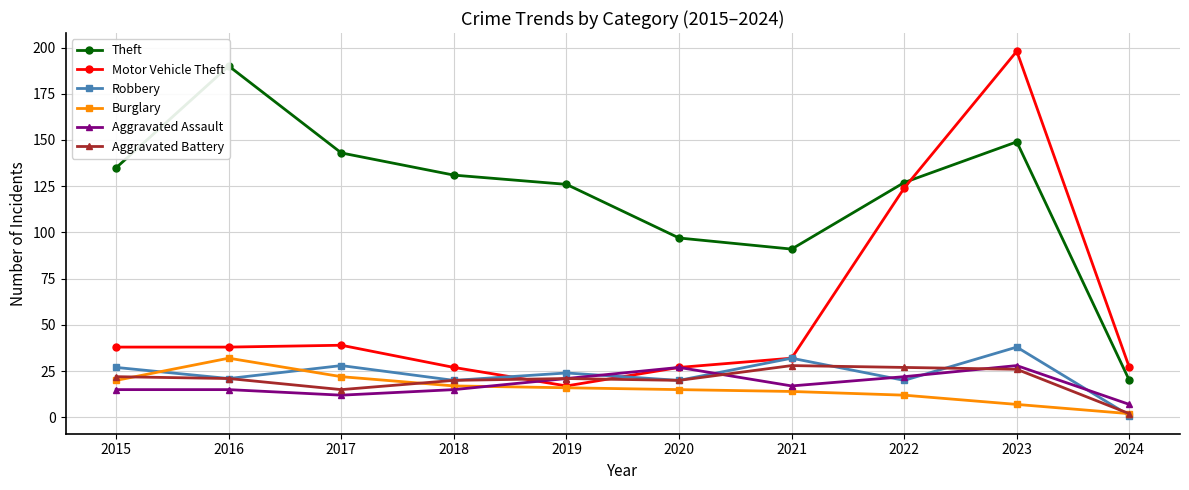

Reading left to right, extract all data points from this chart.

Theft: 135	190	143	131	126	97	91	127	149	20
Motor Vehicle Theft: 38	38	39	27	17	27	32	124	198	27
Robbery: 27	21	28	20	24	20	32	20	38	1
Burglary: 20	32	22	17	16	15	14	12	7	2
Aggravated Assault: 15	15	12	15	21	27	17	22	28	7
Aggravated Battery: 22	21	15	20	21	20	28	27	26	2